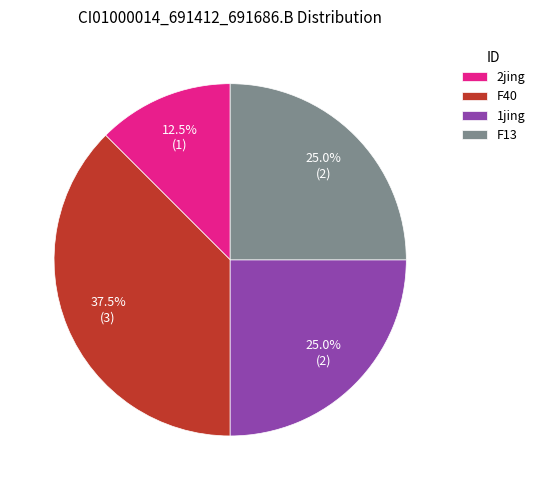

Is there a majority slice in this chart?

No